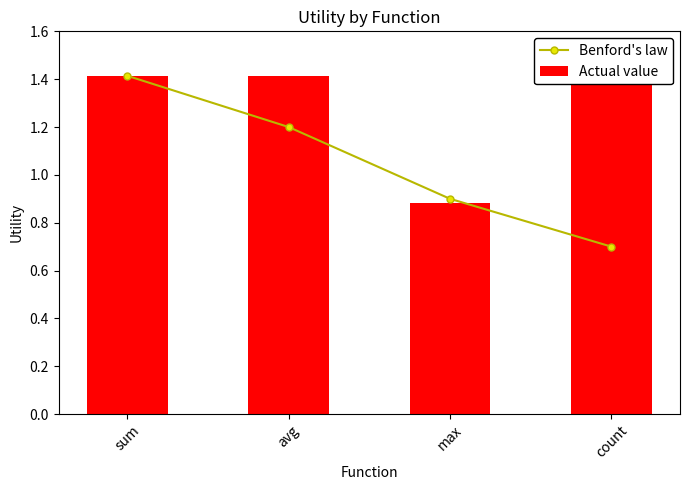

How many distinct data groups are displayed?

2